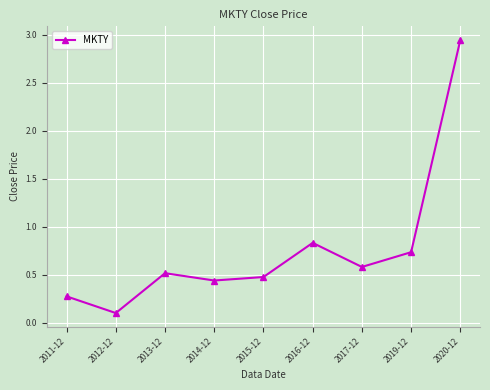

At which category does the chart reach its peak across all series?

2020-12